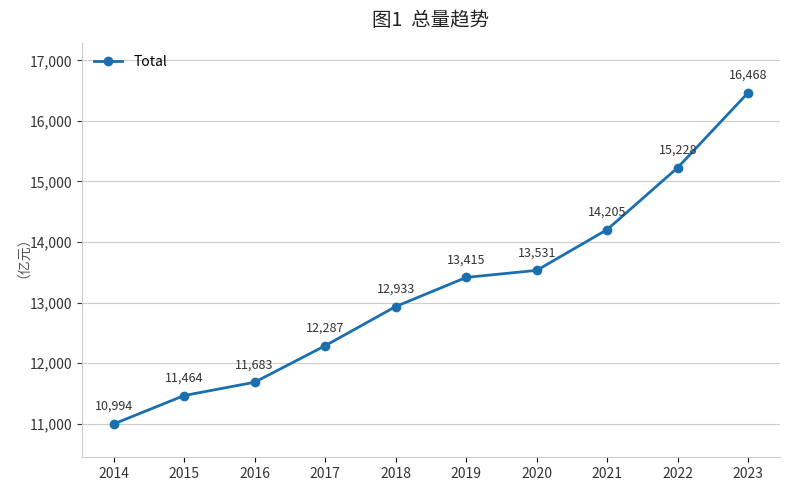

What is the average value?

13220.7